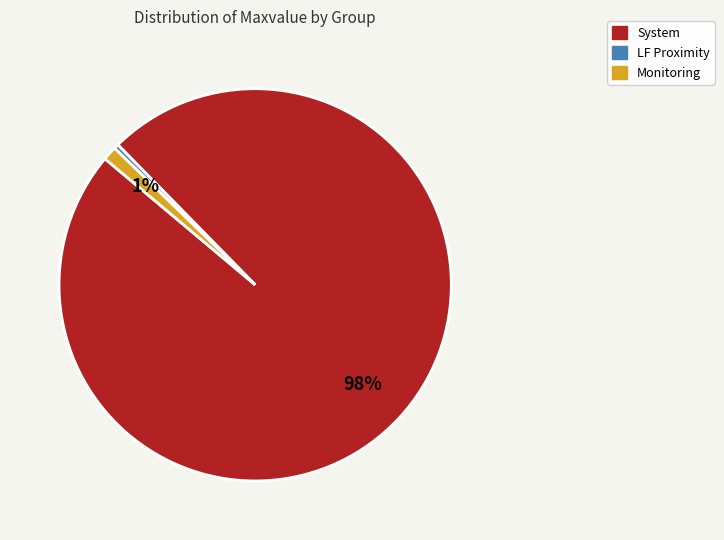

Which has a higher value, System or Monitoring?

System